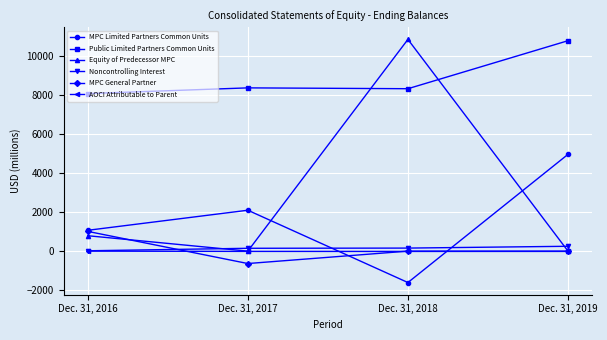

How many distinct data groups are displayed?

6